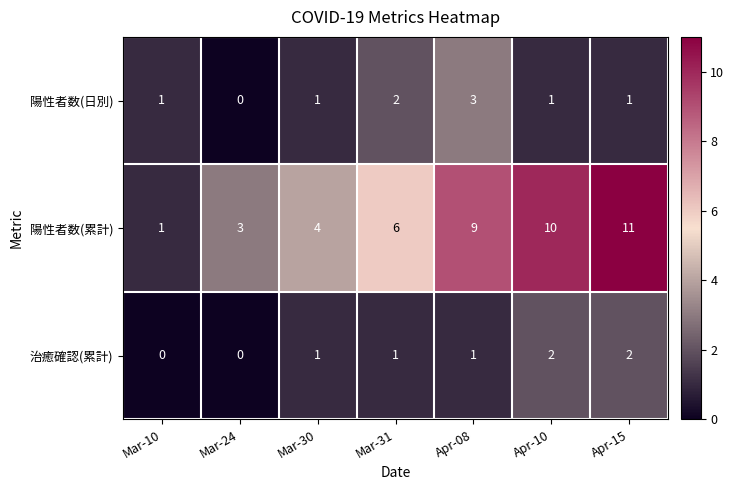

Reading left to right, list all the values displayed in this chart.

陽性者数(日別): 1	0	1	2	3	1	1
陽性者数(累計): 1	3	4	6	9	10	11
治癒確認(累計): 0	0	1	1	1	2	2